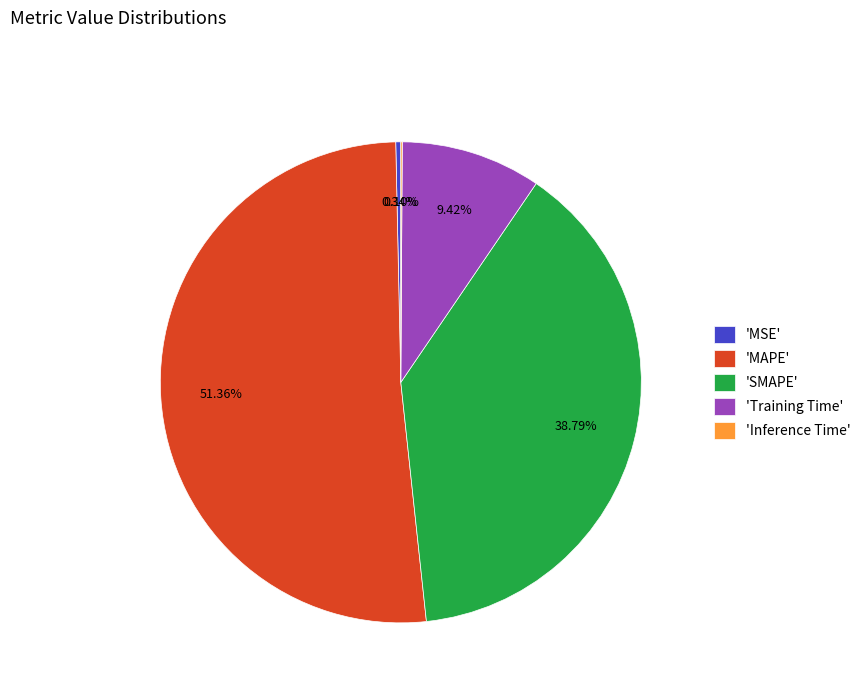

Which has a higher value, 'MAPE' or 'MSE'?

'MAPE'